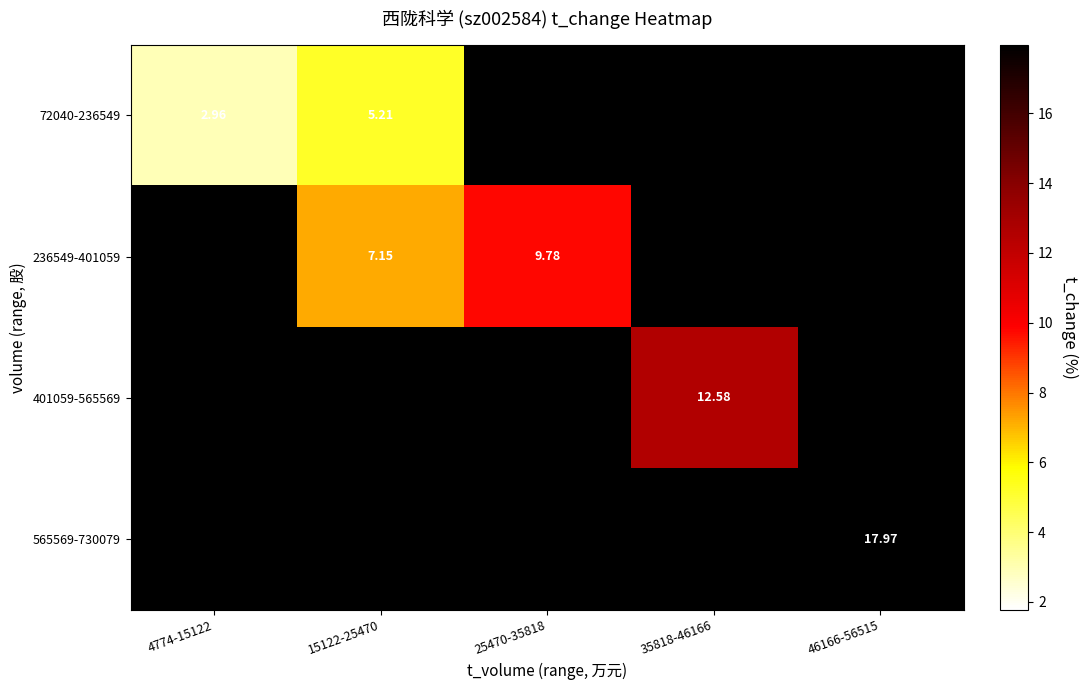

Is it true that 565569-730079 equals 7.2 at 46166-56515?

False